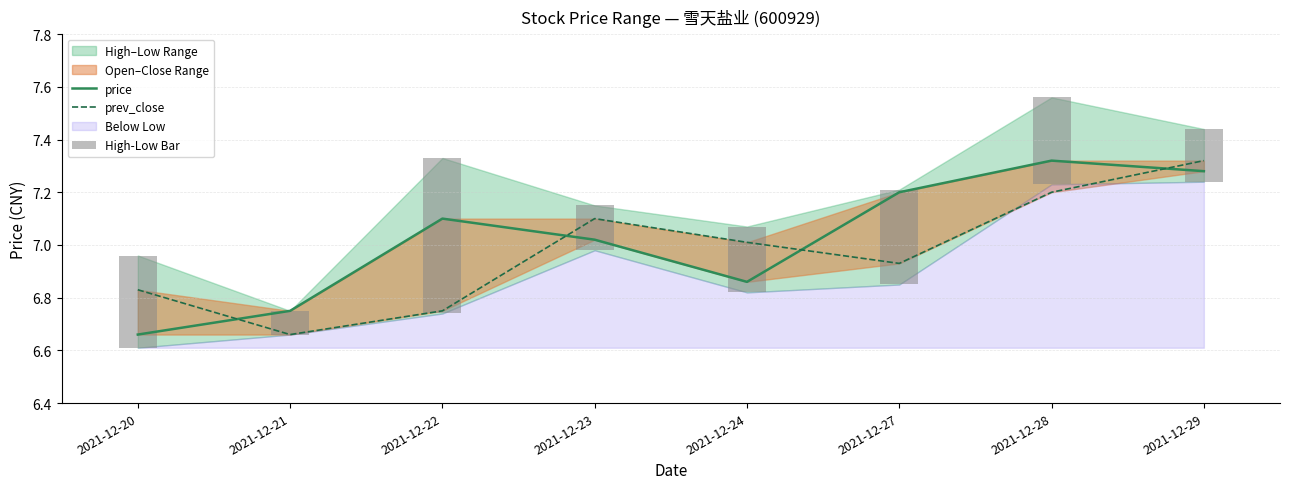

At how many categories does at least one series exceed 2?

8